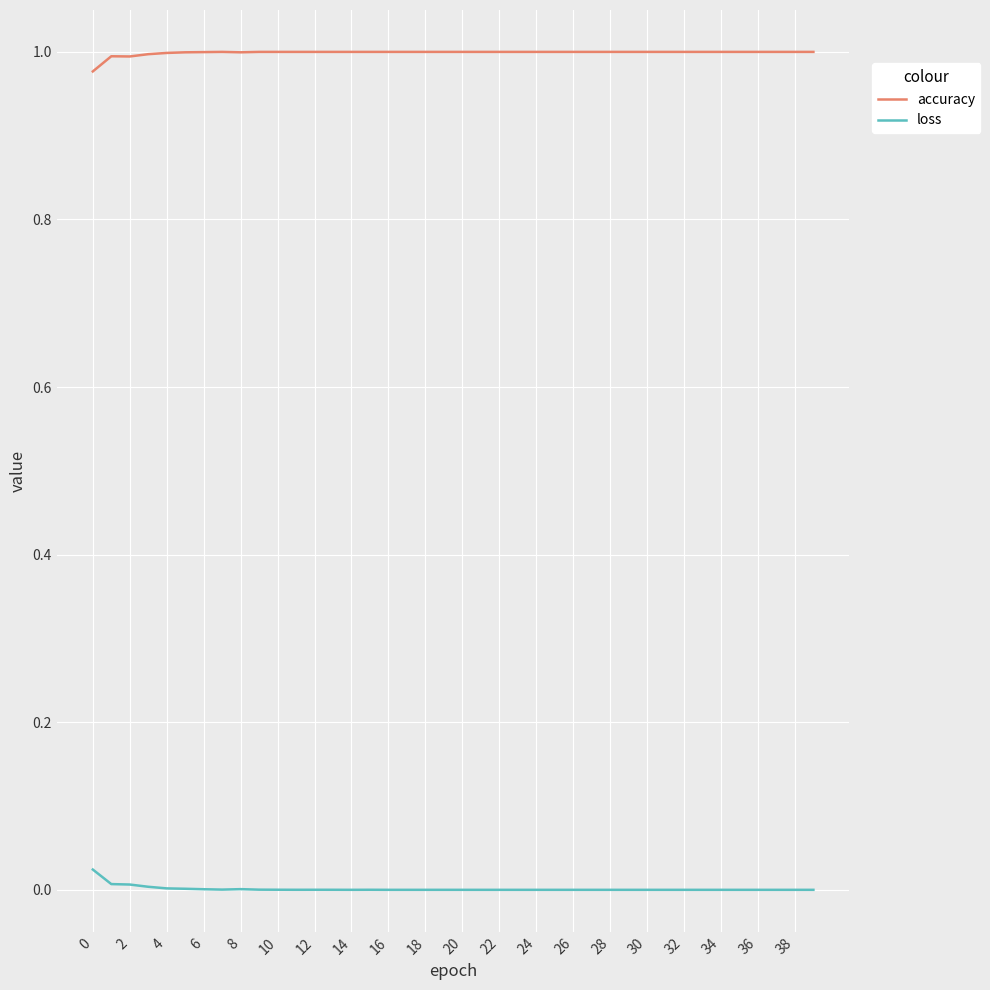

Rank the series by their maximum value, from lowest to highest.

loss, accuracy